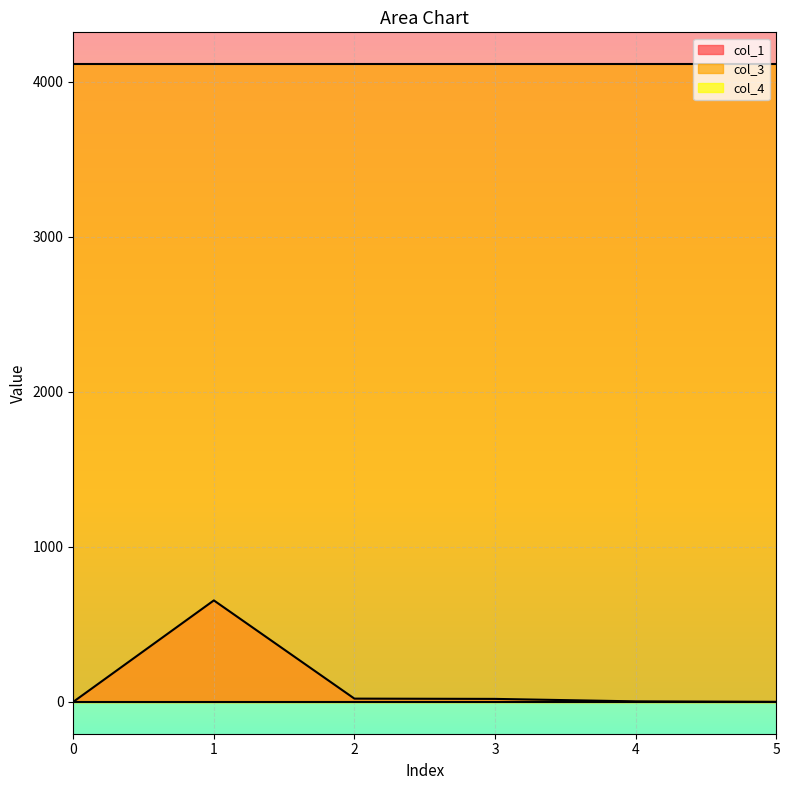

At 2, list the series in order from smallest to largest.

col_4, col_1, col_3